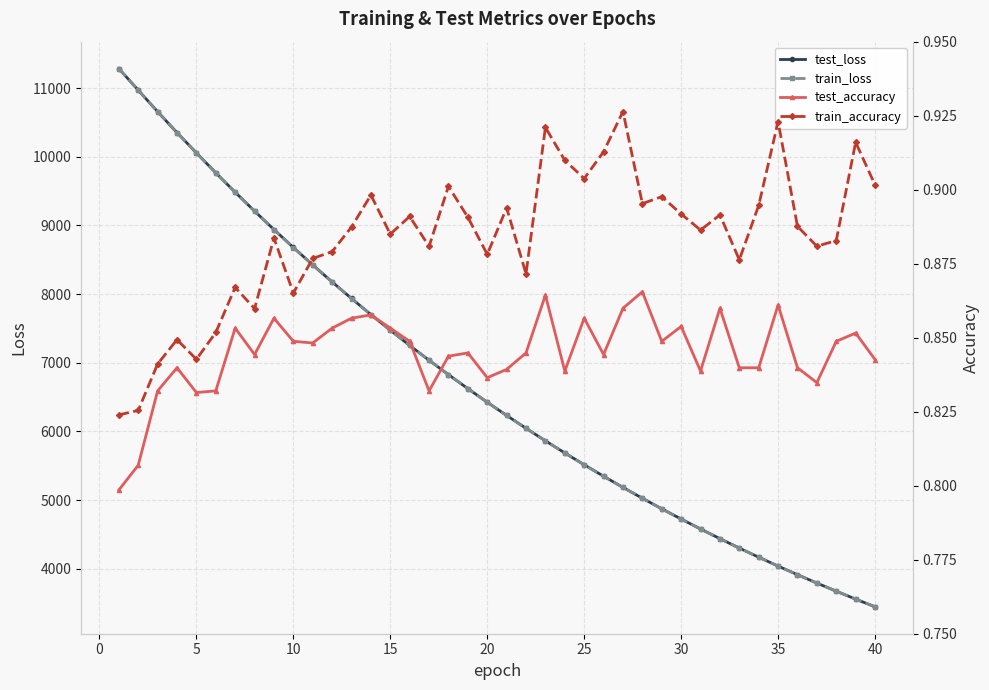

True or false: test_accuracy and test_loss cross at least once.

False